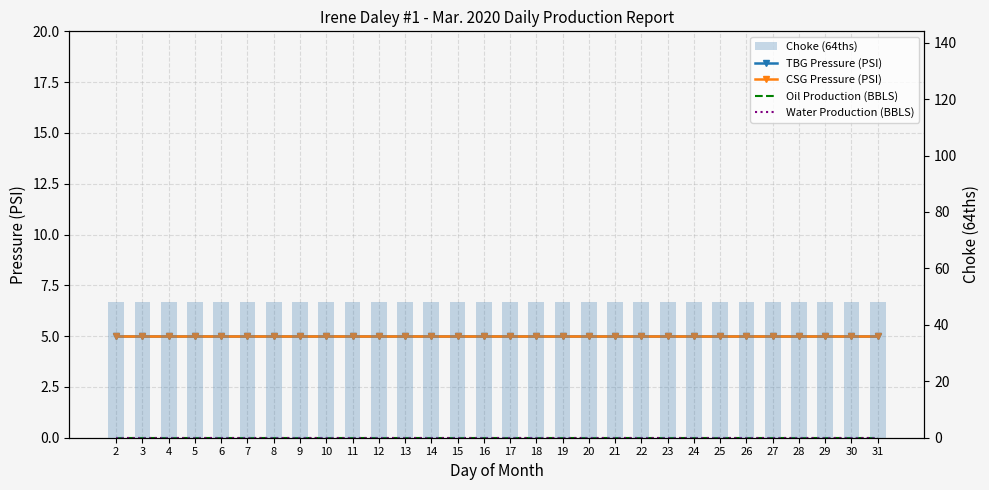

What is the highest value of the Choke (64ths) series?

48